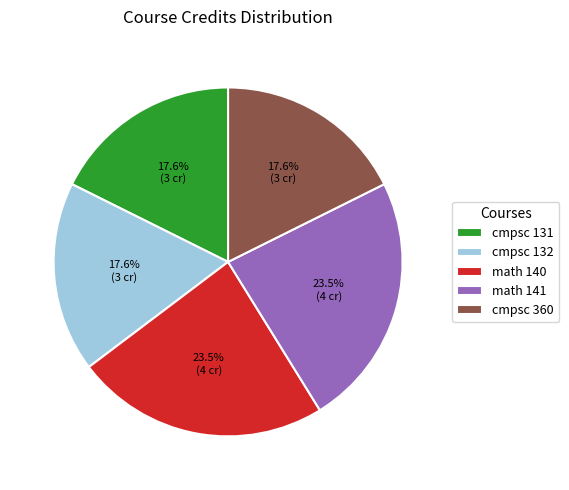

What percentage do cmpsc 132 and cmpsc 131 together represent?

35.3%